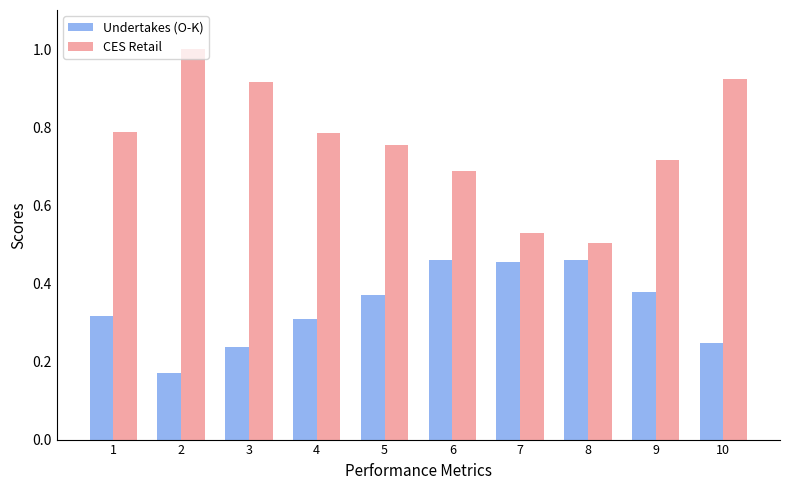

At which label is CES Retail closest to 0?

8